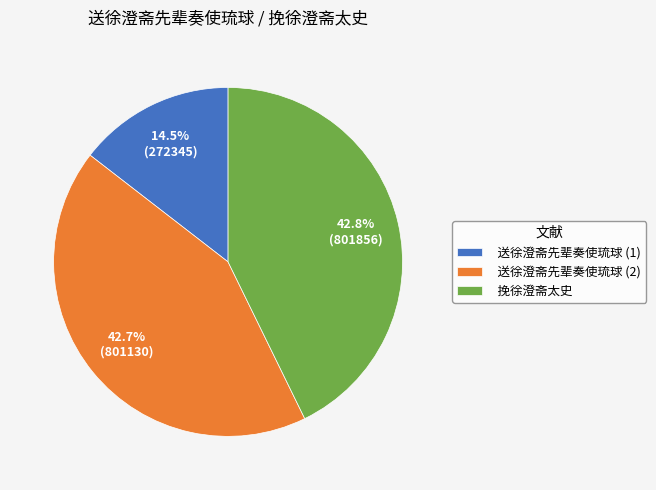

Approximately how many times larger is the value at 送徐澄斋先辈奏使琉球 (2) compared to 挽徐澄斋太史?

1.0